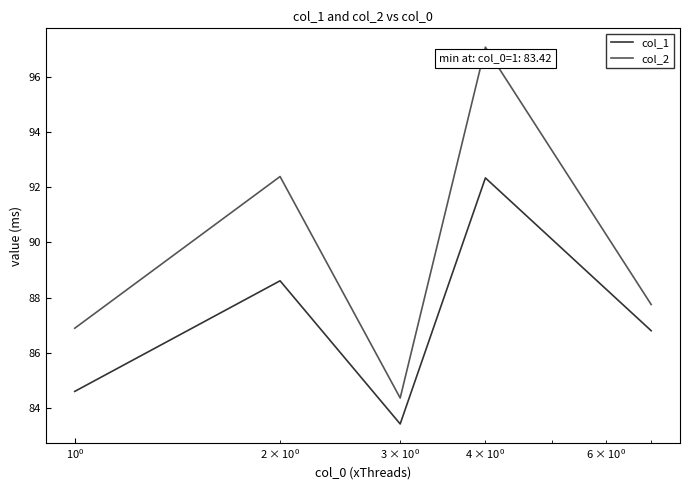

Which series has the largest total across all categories?

col_2